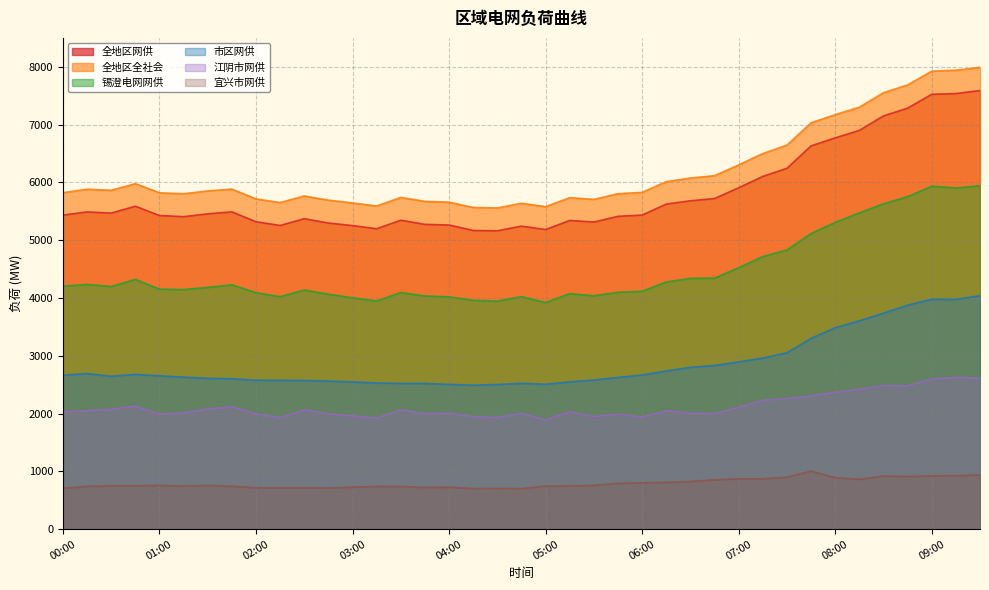

Does the chart have visible grid lines?

Yes